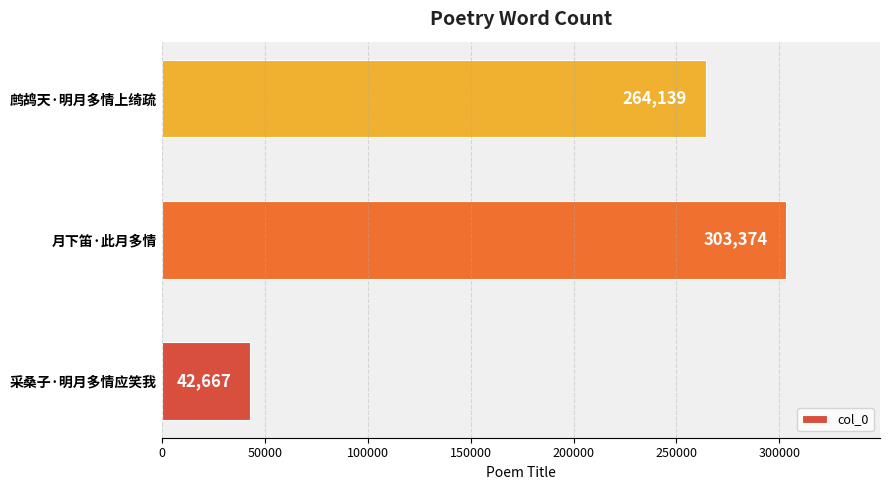

Reading top to bottom, extract all data points from this chart.

264139	303374	42667